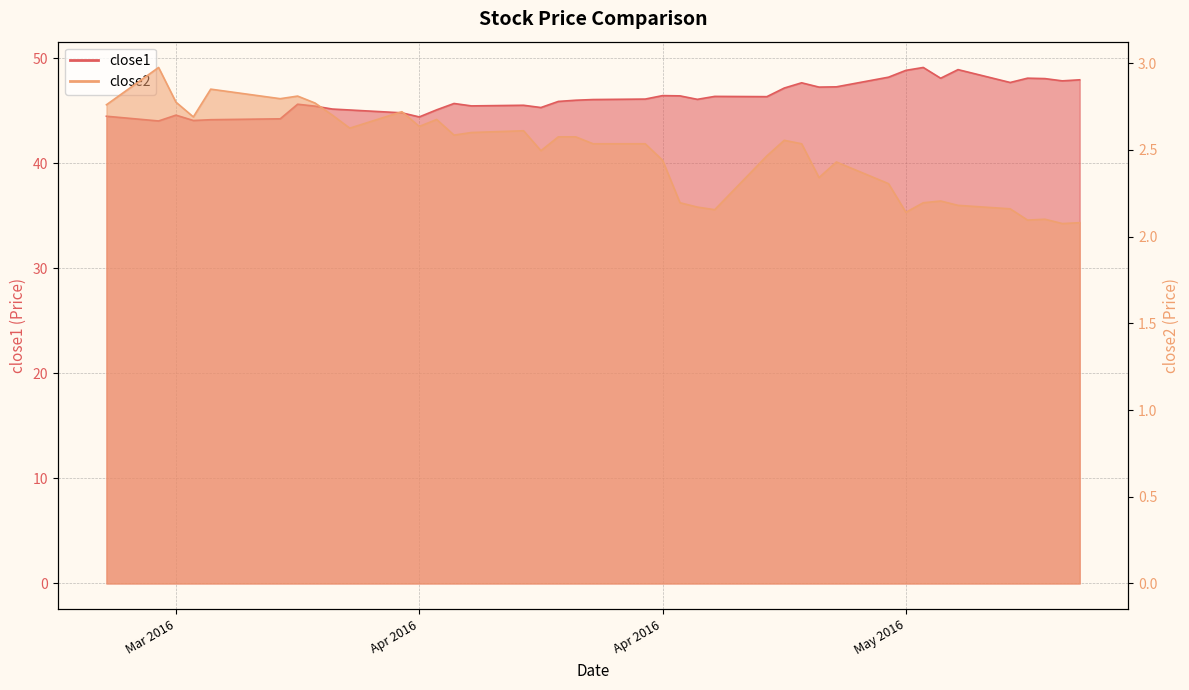

Where does the close1 series first go above 46?

2016-04-14